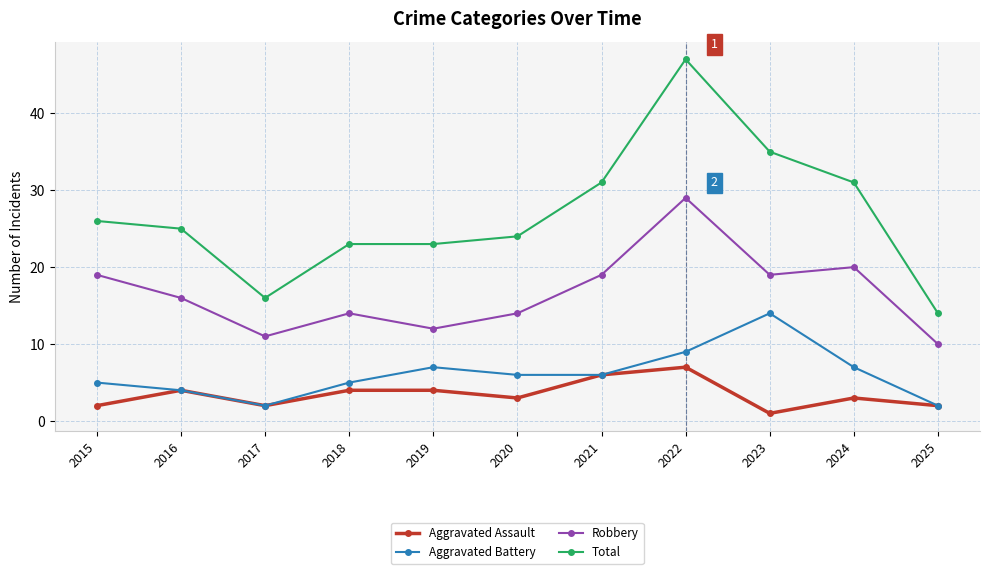

Which series has the largest range (max minus min)?

Total